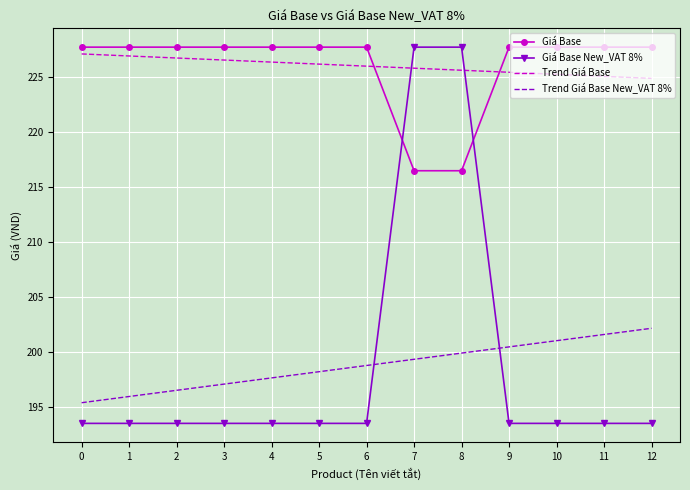

What is the minimum value for Giá Base New_VAT 8%?

193.5